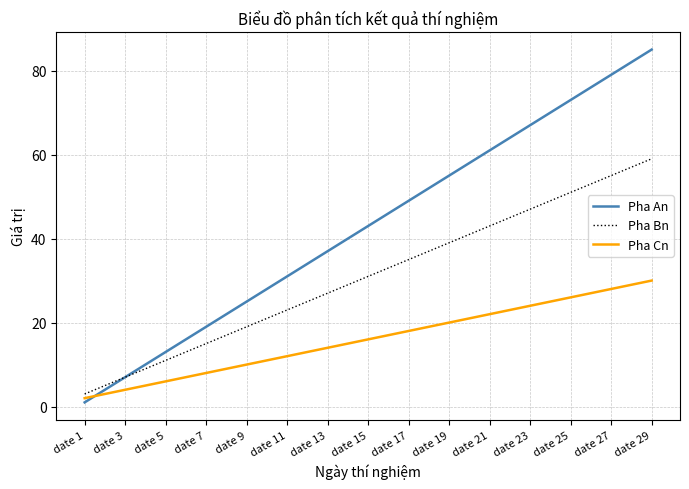

What is the maximum value shown in the chart?

85